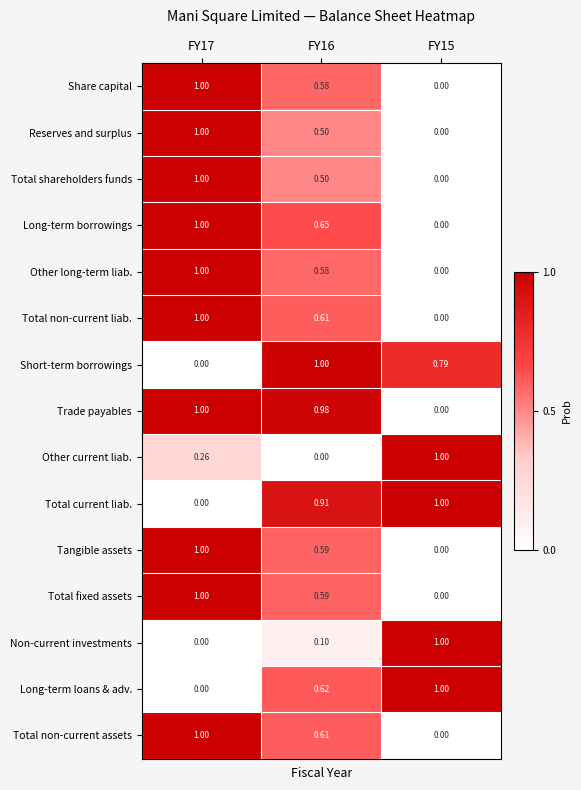

Is the value of Total non-current liab. at FY16 greater than the value of Trade payables at FY17?

No